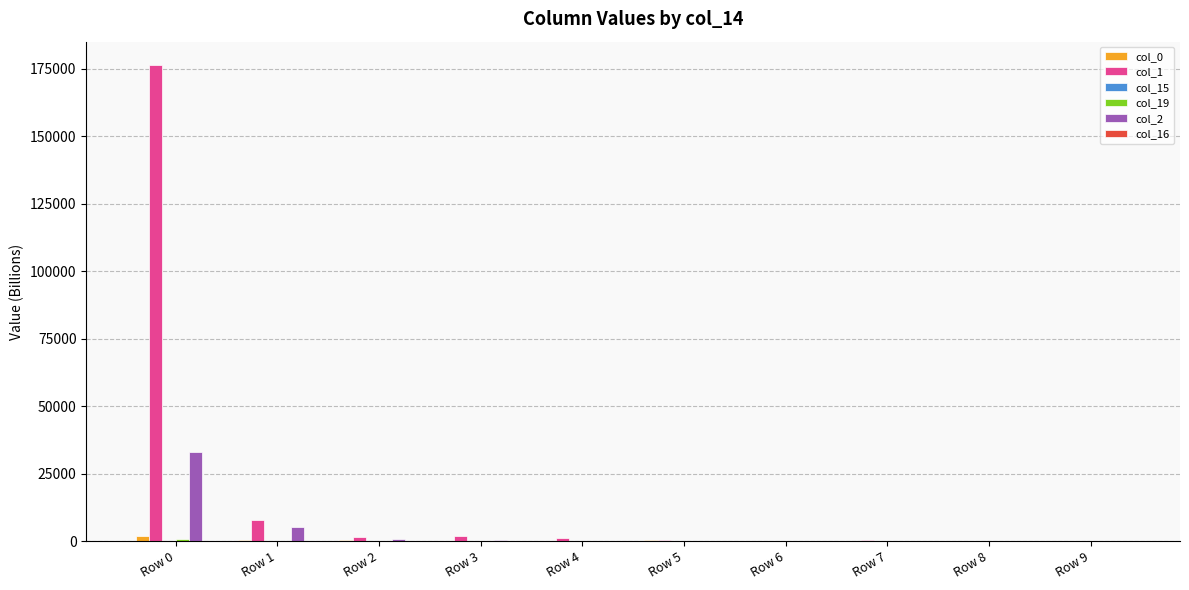

What is the maximum value for col_1?

176242.6